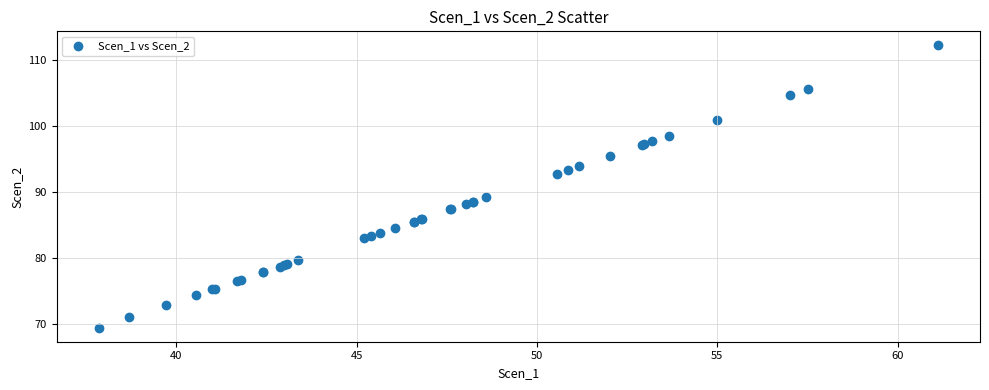

What Y value in the scatter plot is closest to 90?

89.3